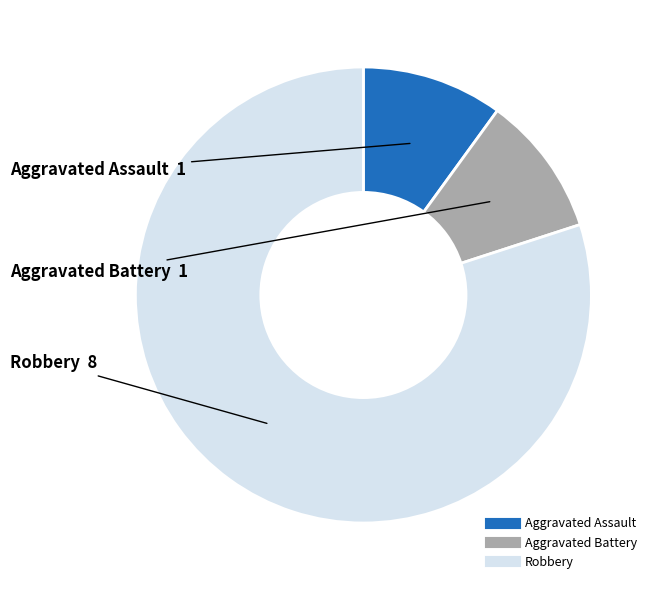

Between Robbery and Aggravated Battery, which is larger?

Robbery